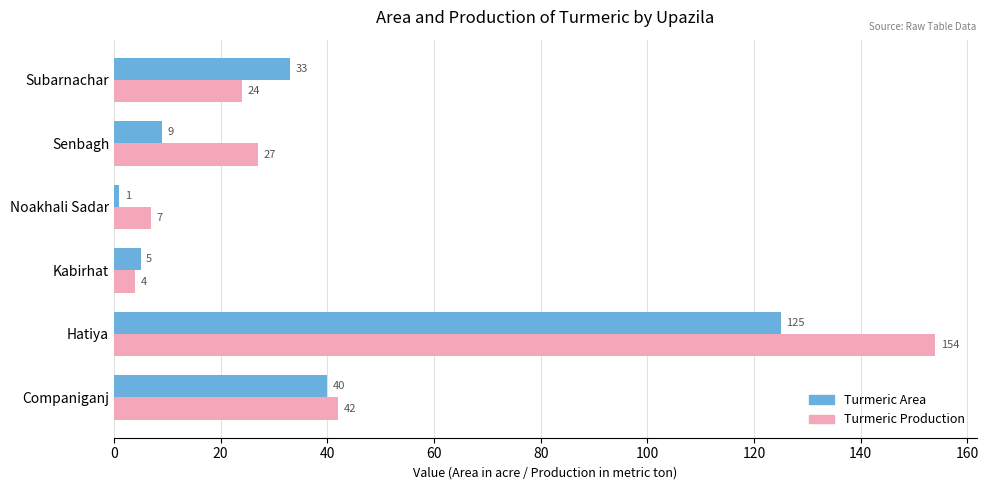

What is the highest value of the Turmeric Area series?

125